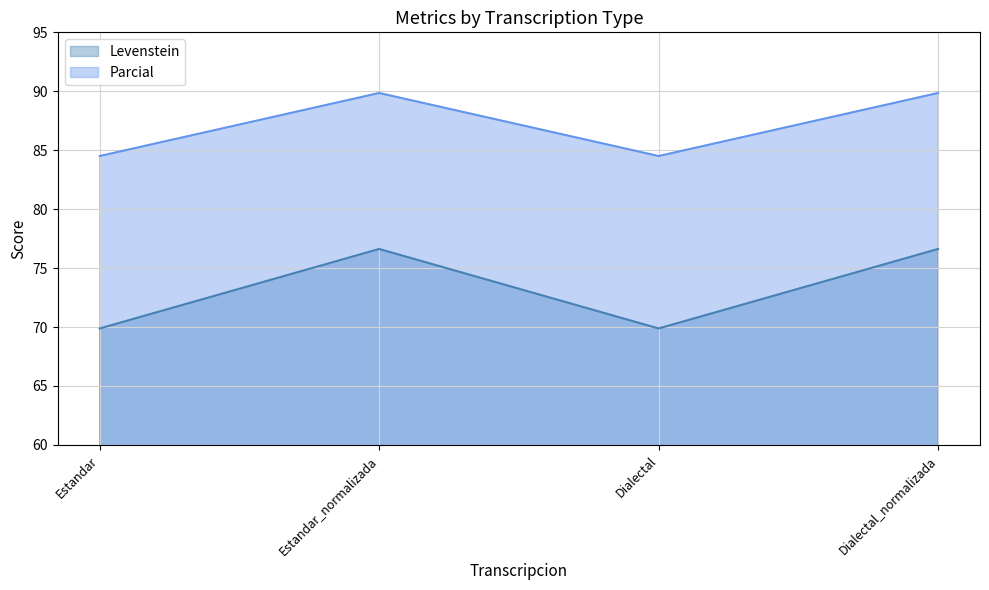

What is the maximum value for Parcial?

89.9